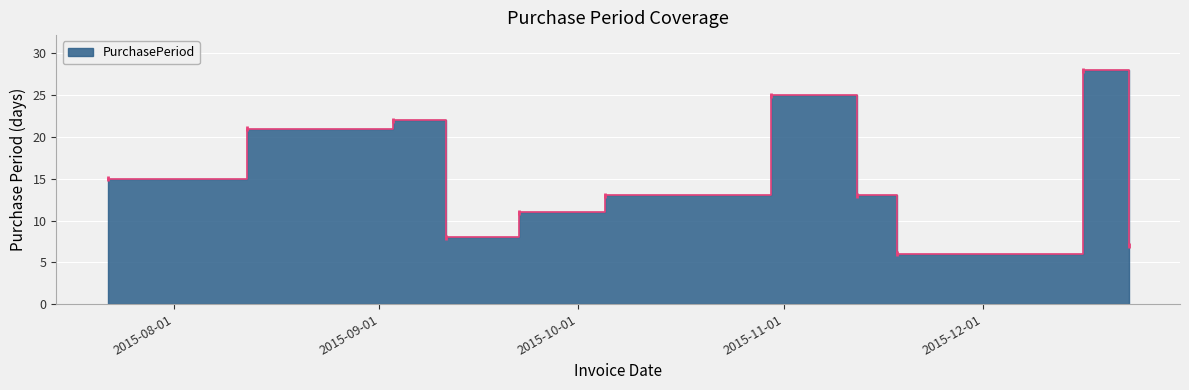

List the labels in order of value, largest first.

2015-12-16, 2015-10-30, 2015-09-03, 2015-08-12, 2015-07-22, 2015-10-05, 2015-11-12, 2015-09-22, 2015-09-11, 2015-12-23, 2015-11-18